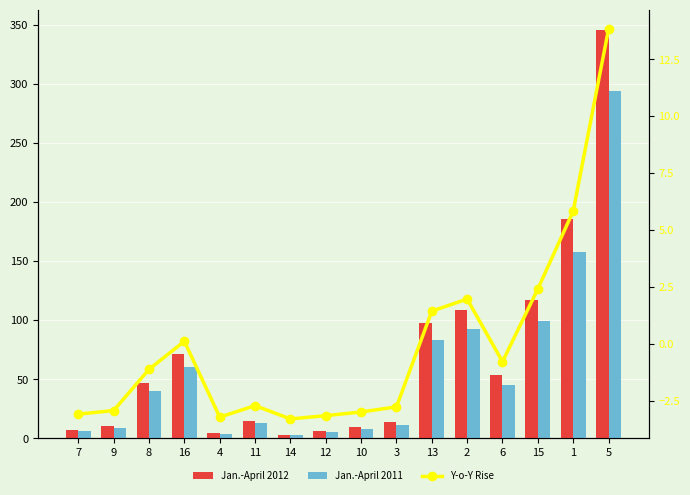

The Jan.-April 2011 series shows 92.2 at 2. True or false?

True